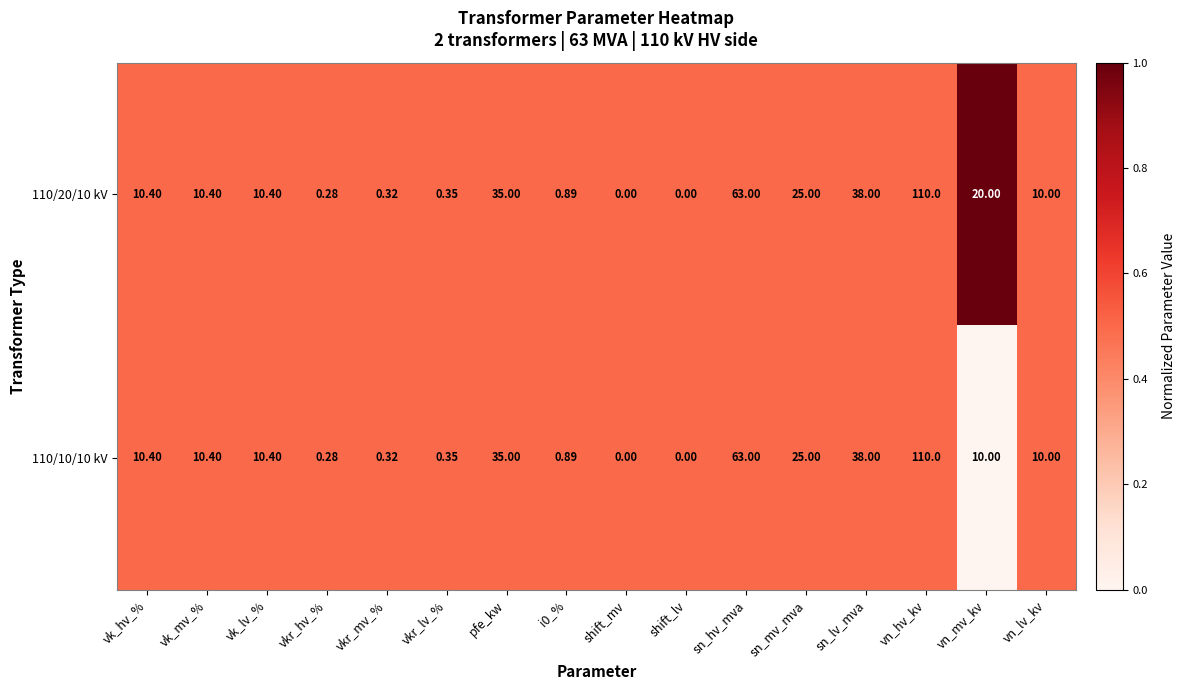

Rank the series by their average value, from lowest to highest.

110/10/10 kV, 110/20/10 kV